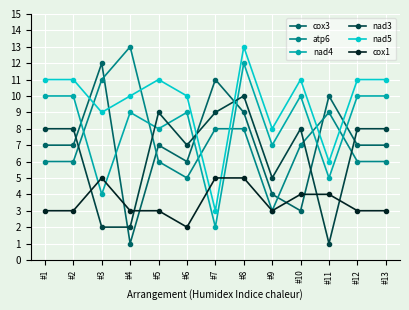

Is this an area chart (filled region under the line)?

No